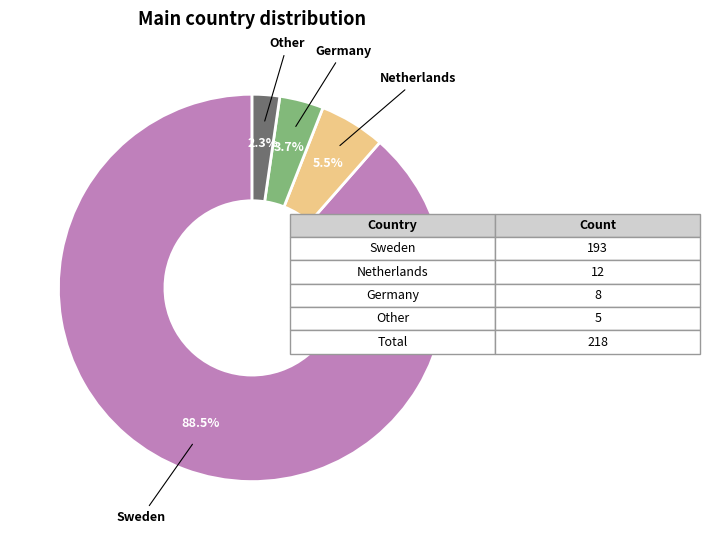

Rank the categories by value from lowest to highest.

Other, Germany, Netherlands, Sweden